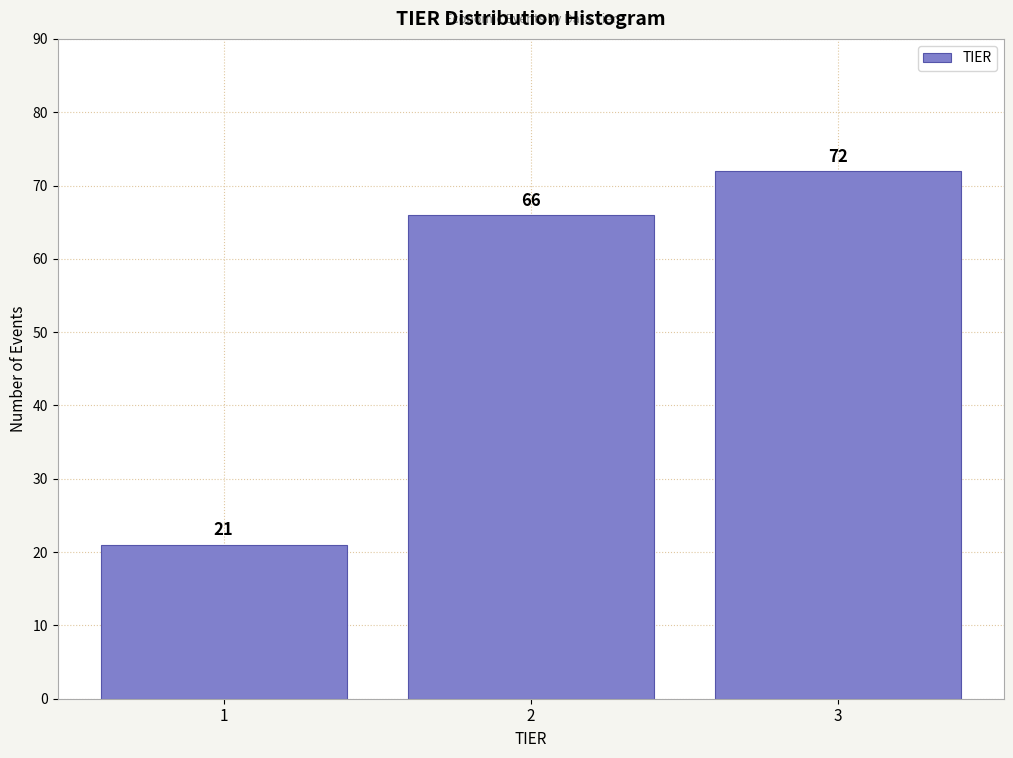

Reading right to left, list all the values displayed in this chart.

3=72	2=66	1=21